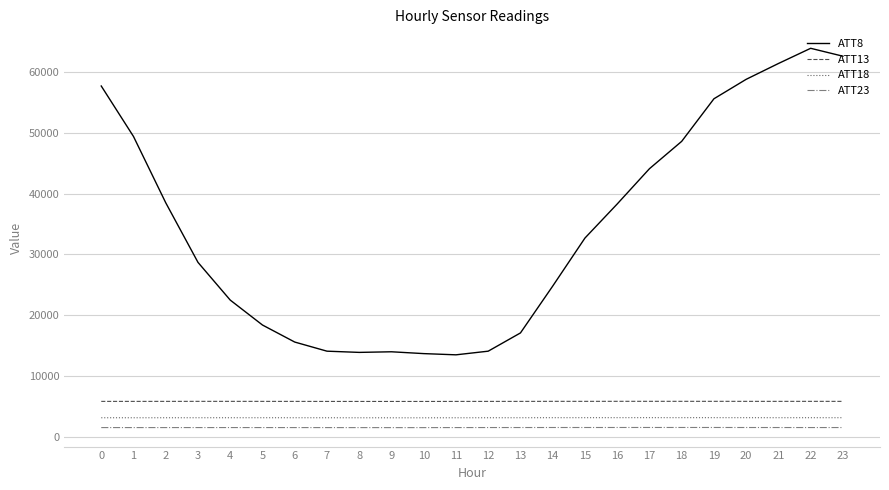

At 22, list the series in order from smallest to largest.

ATT23, ATT18, ATT13, ATT8